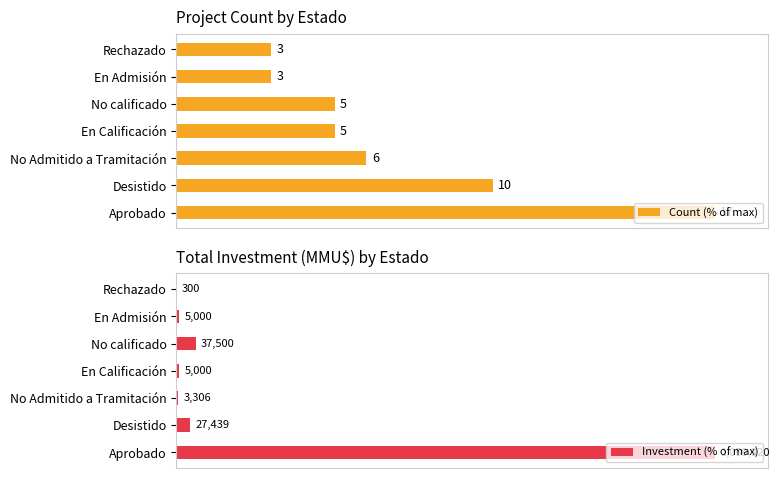

What is the sum of the Count (% of max) values at En Admisión and Aprobado?

117.6